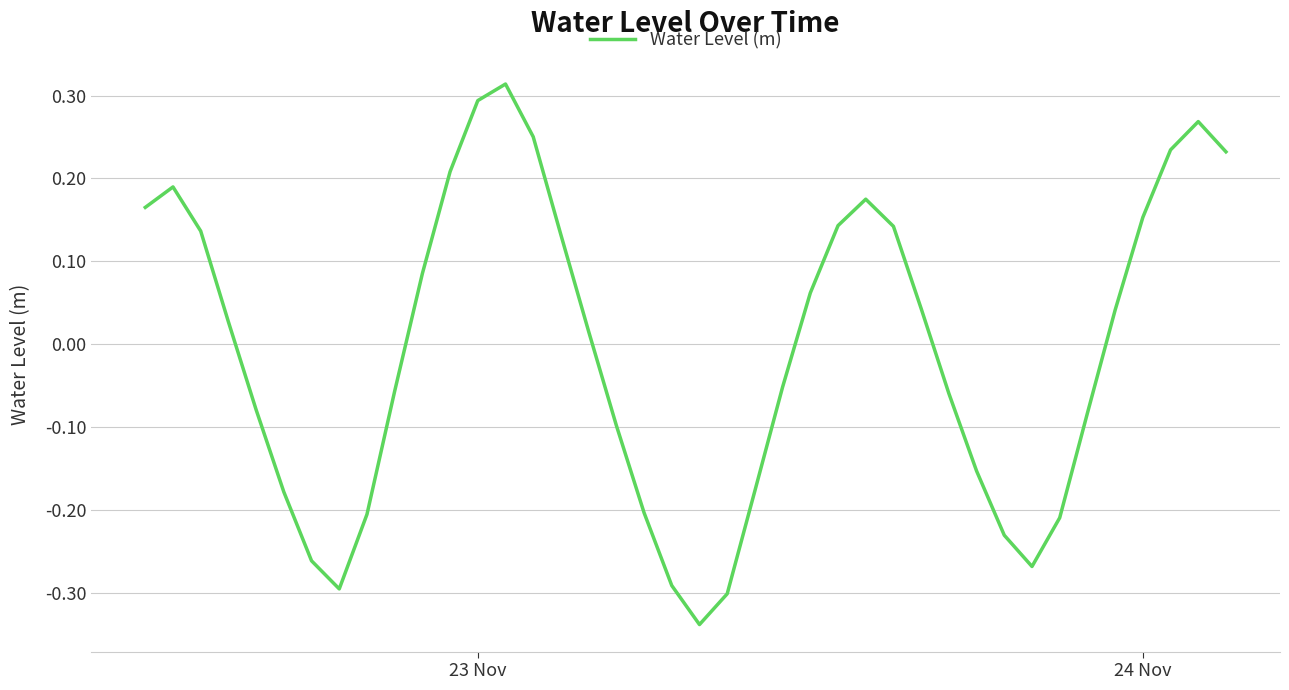

What is the difference between the maximum and minimum values?

0.7